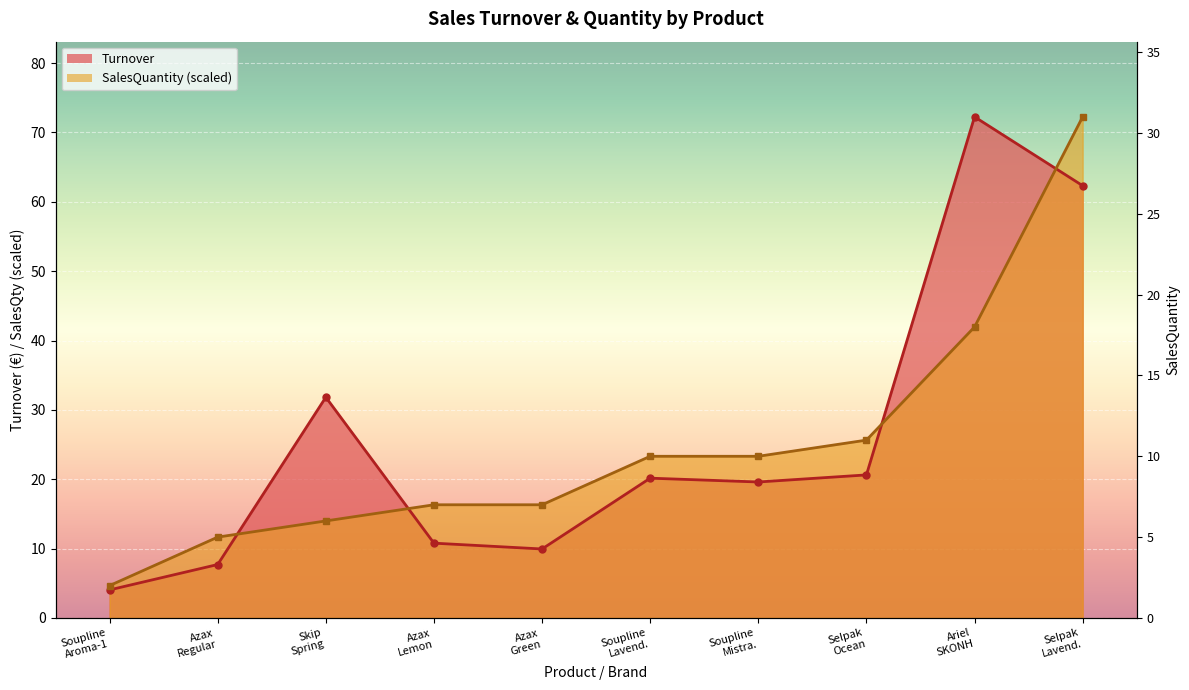

What is the value of the Turnover point at the 9th from the left?

72.2